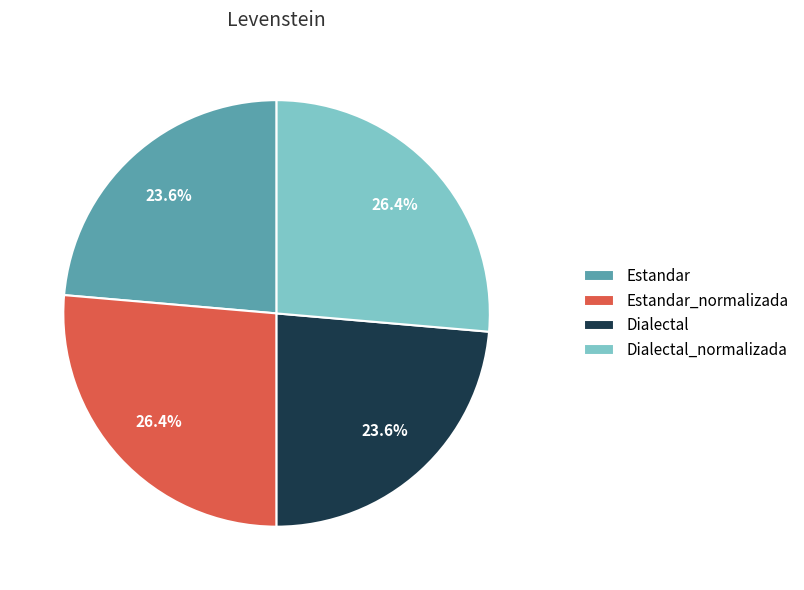

To the nearest percent, what percentage of the pie is Estandar?

24%